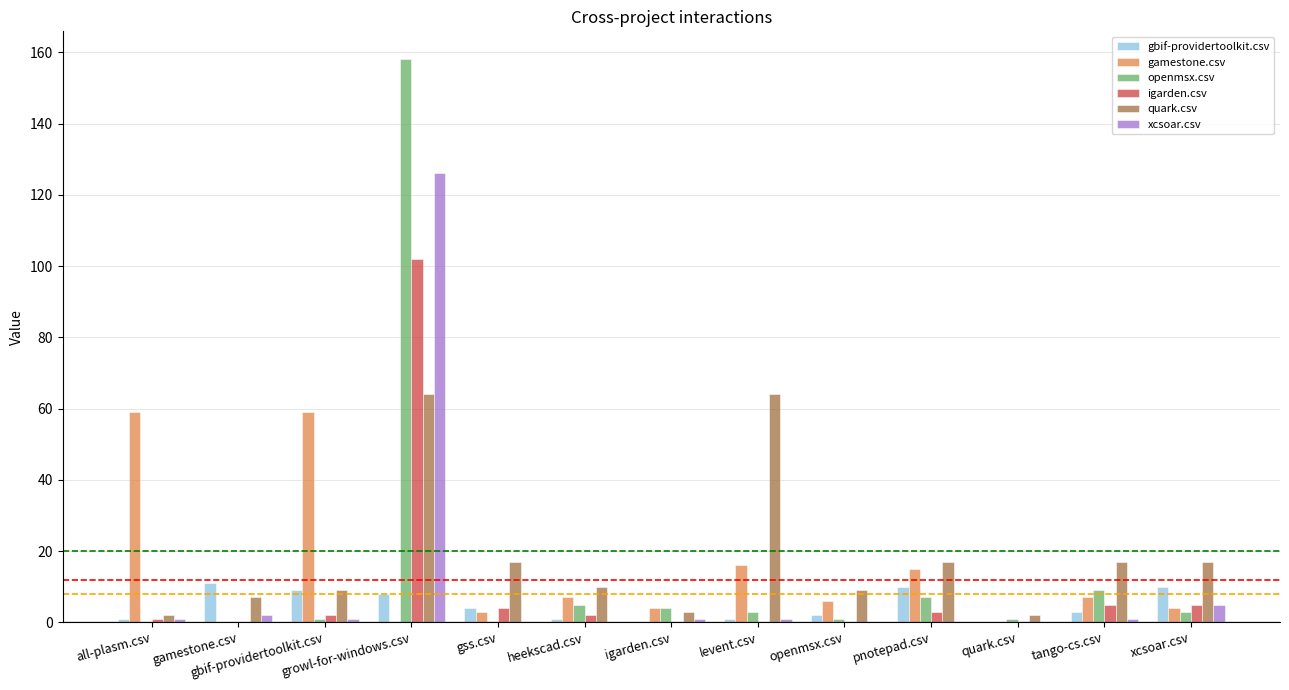

What is the maximum value shown in the chart?

158